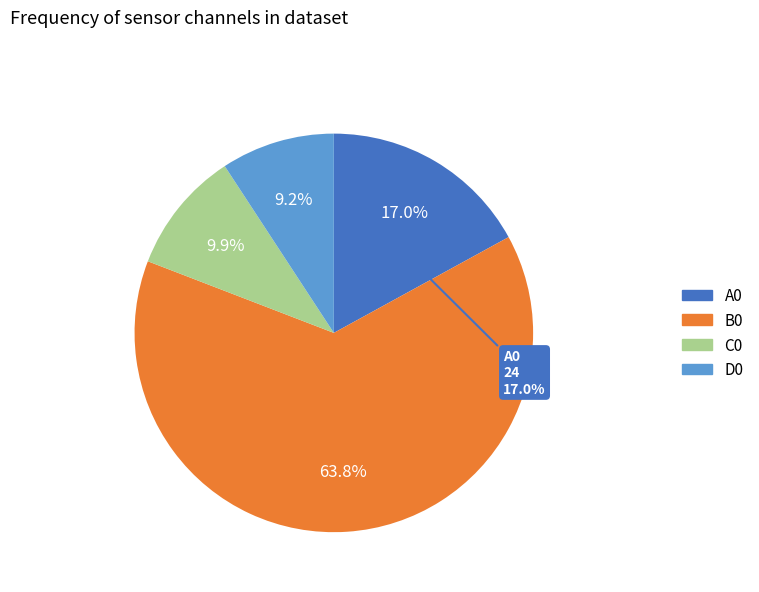

Approximately how many times larger is the value at D0 compared to B0?

0.1